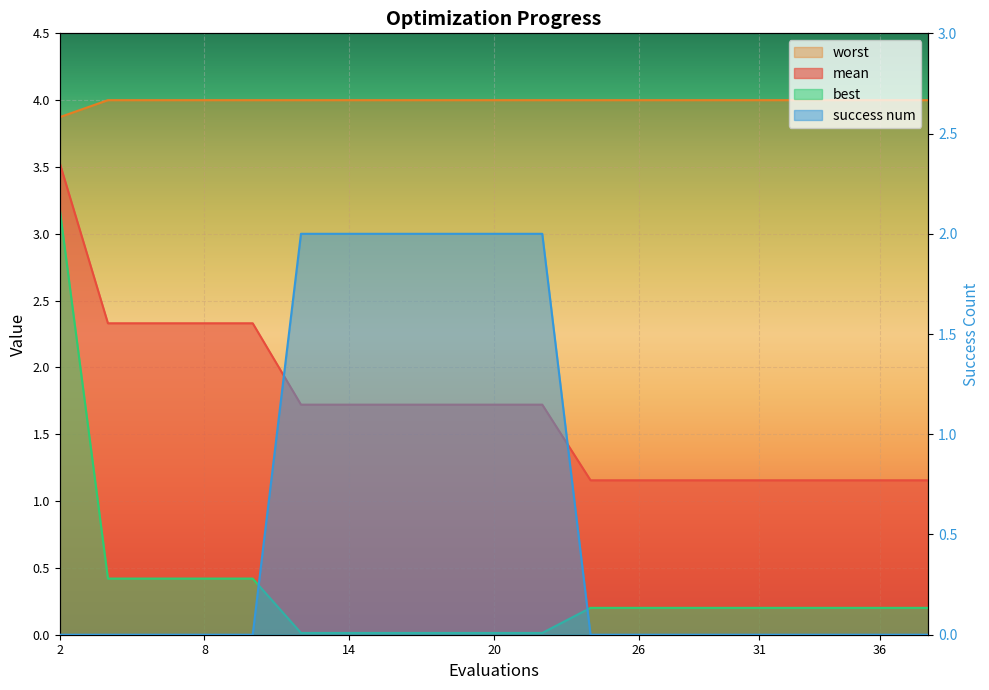

What are all the series names shown in the legend?

mean, best, worst, success num